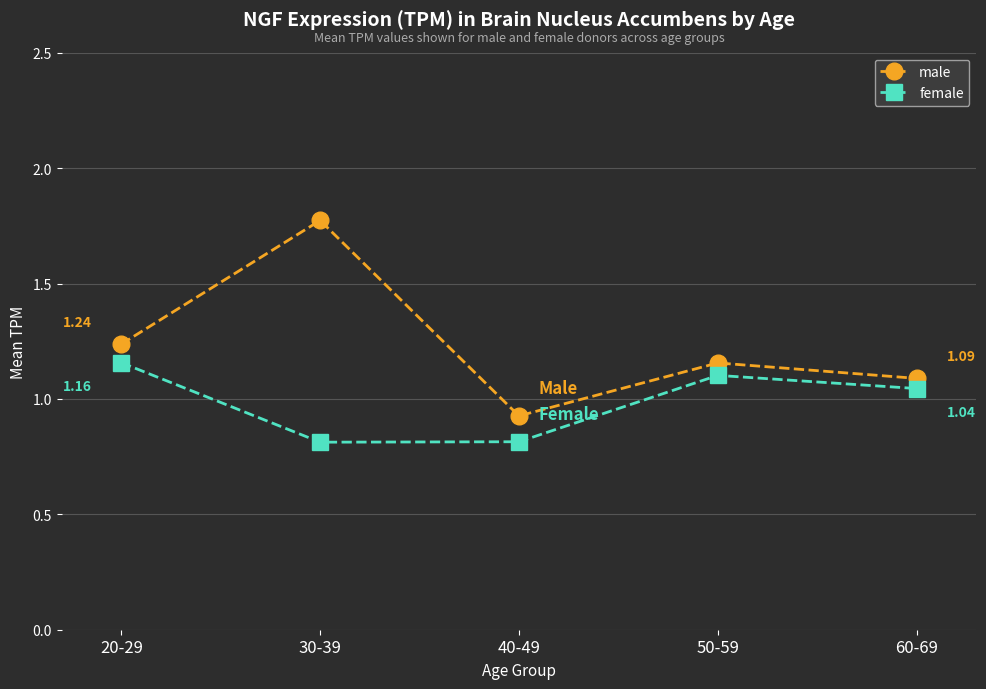

At which label does male first exceed 1?

20-29